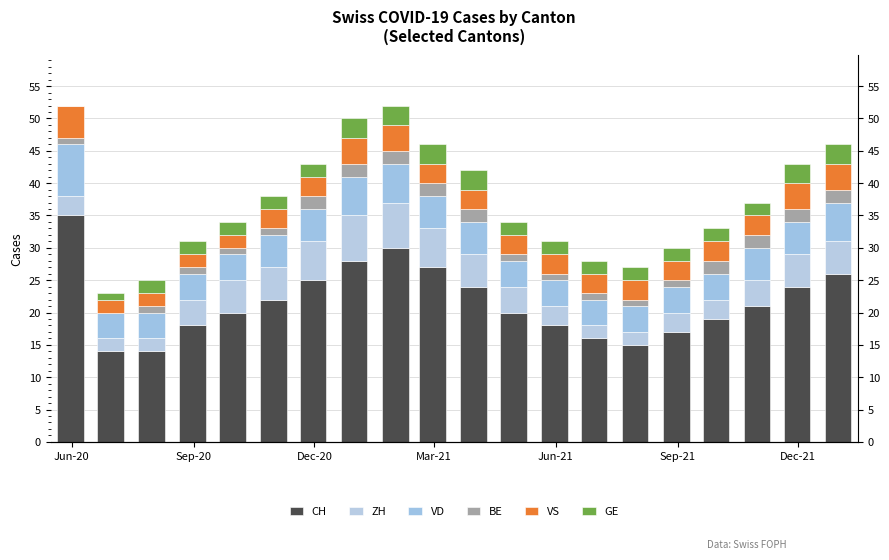

Which series has the largest range (max minus min)?

CH